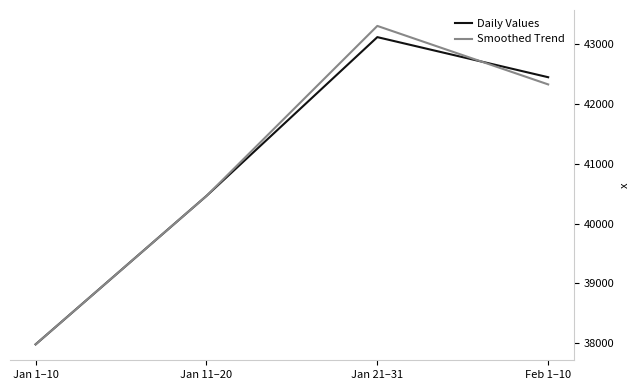

Does the chart have visible grid lines?

No